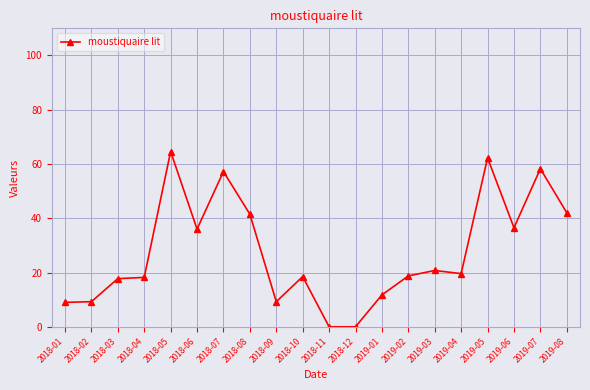

What is the change in value from 2018-06 to 2019-06?

+0.5